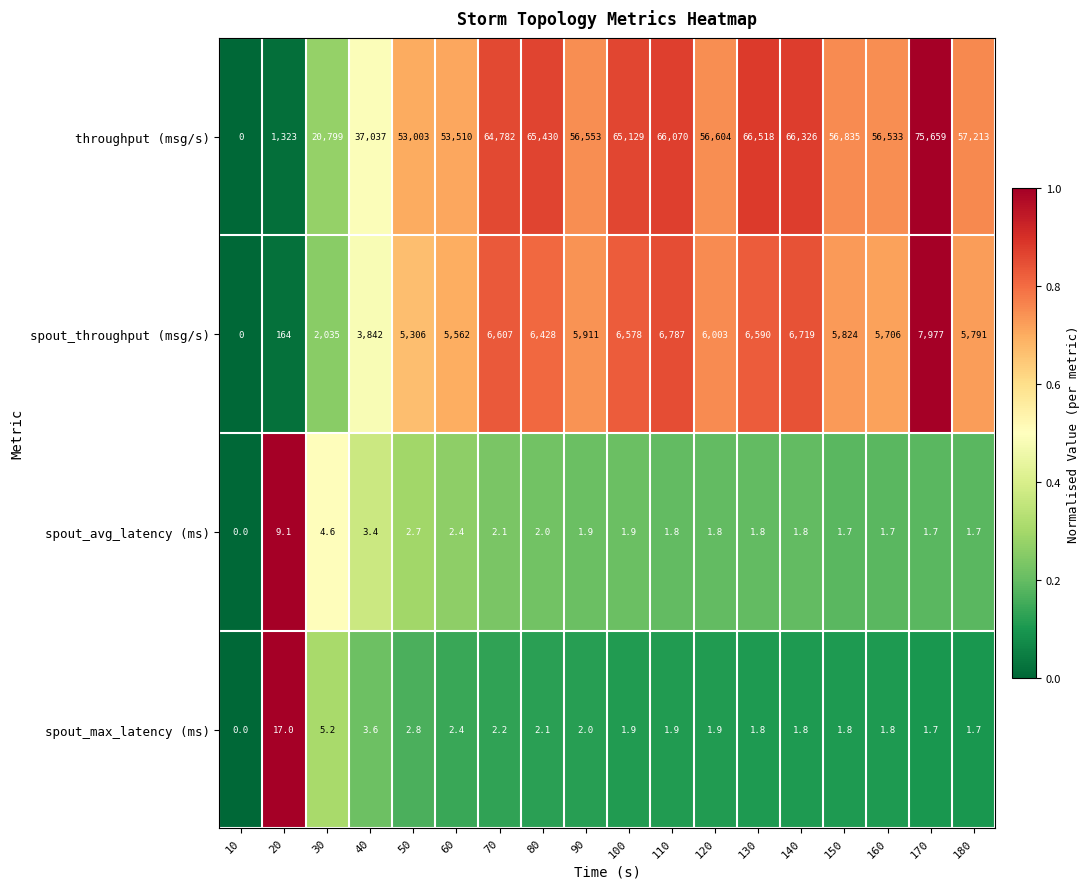

How many series are shown in this chart?

4